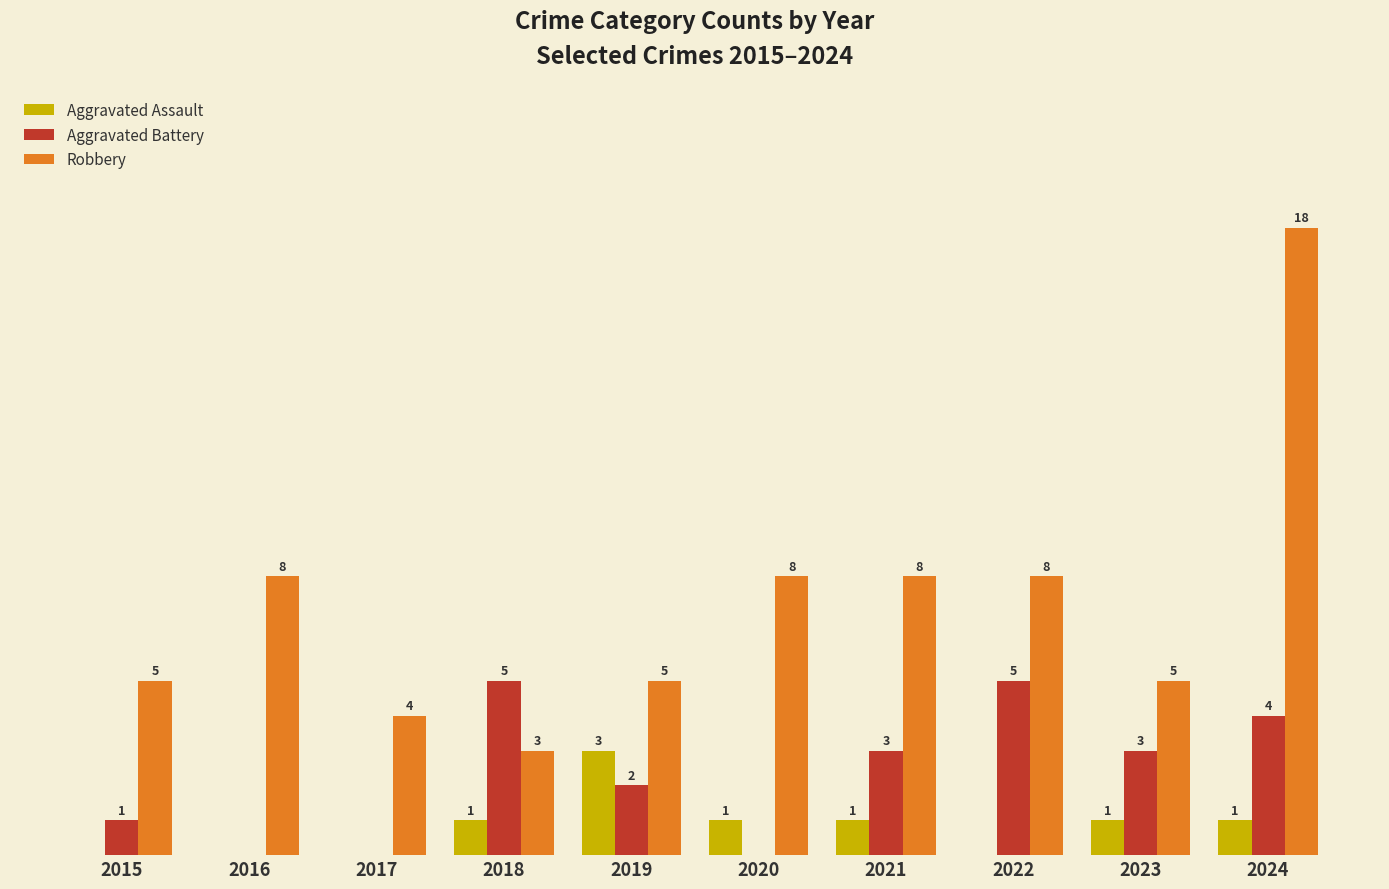

Between 2017 and 2018, which series saw the biggest shift?

Aggravated Battery